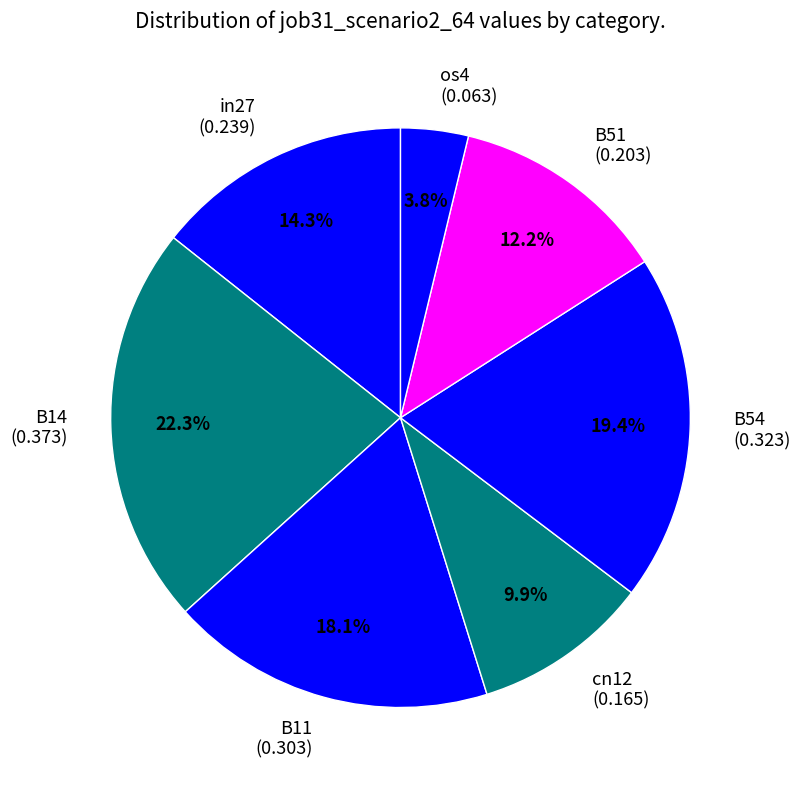

Rank the categories by value from lowest to highest.

os4, cn12, B51, in27, B11, B54, B14